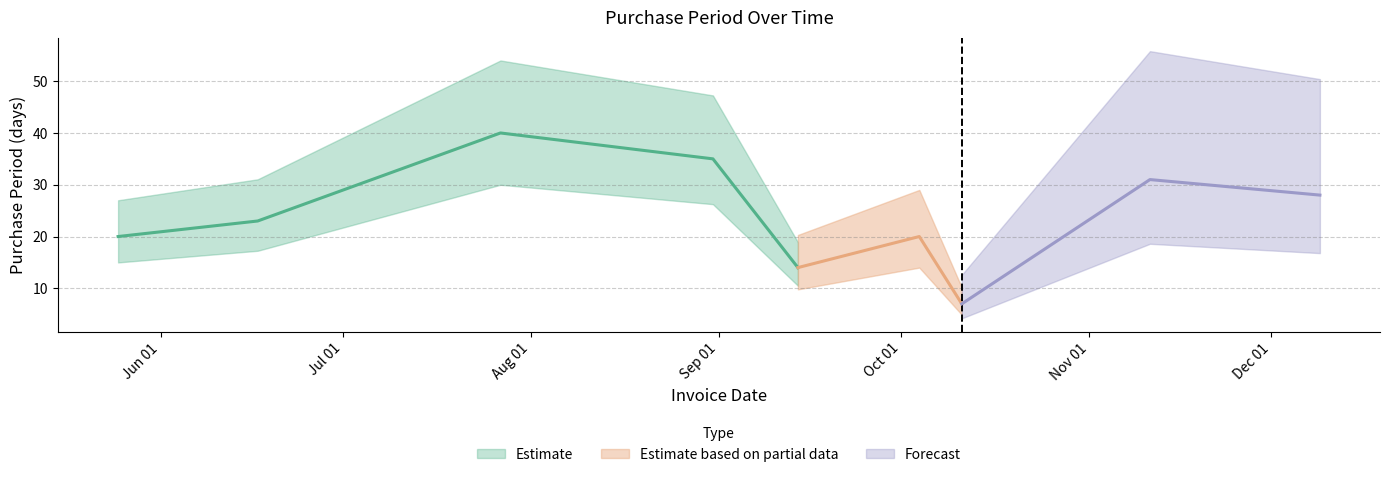

How many points are lower than both their immediate neighbors (excluding endpoints)?

2